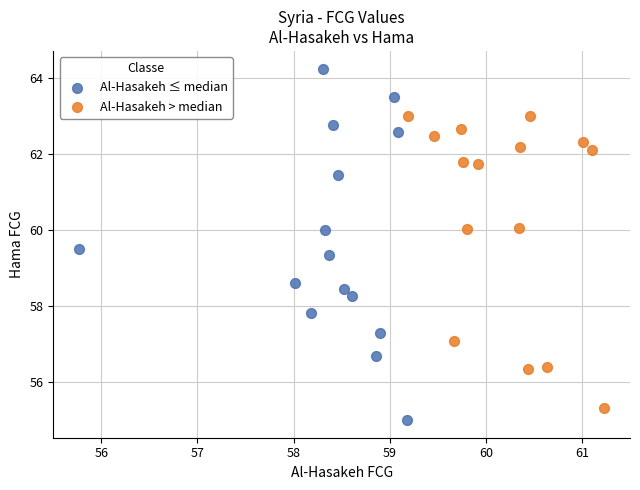

Which series has the largest Y range (max minus min)?

Al-Hasakeh ≤ median